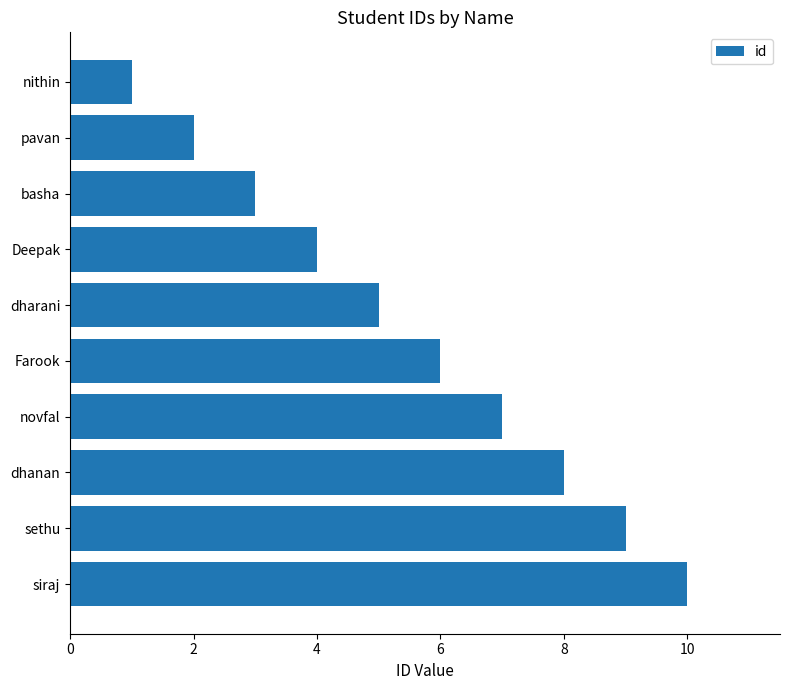

The value at nithin is 1. True or false?

True